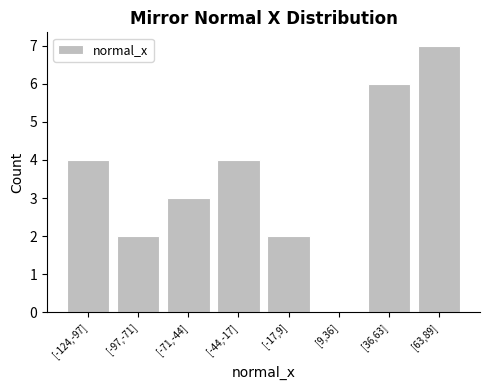

Reading left to right, list all the values displayed in this chart.

[-124,-97]=4	[-97,-71]=2	[-71,-44]=3	[-44,-17]=4	[-17,9]=2	[9,36]=0	[36,63]=6	[63,89]=7